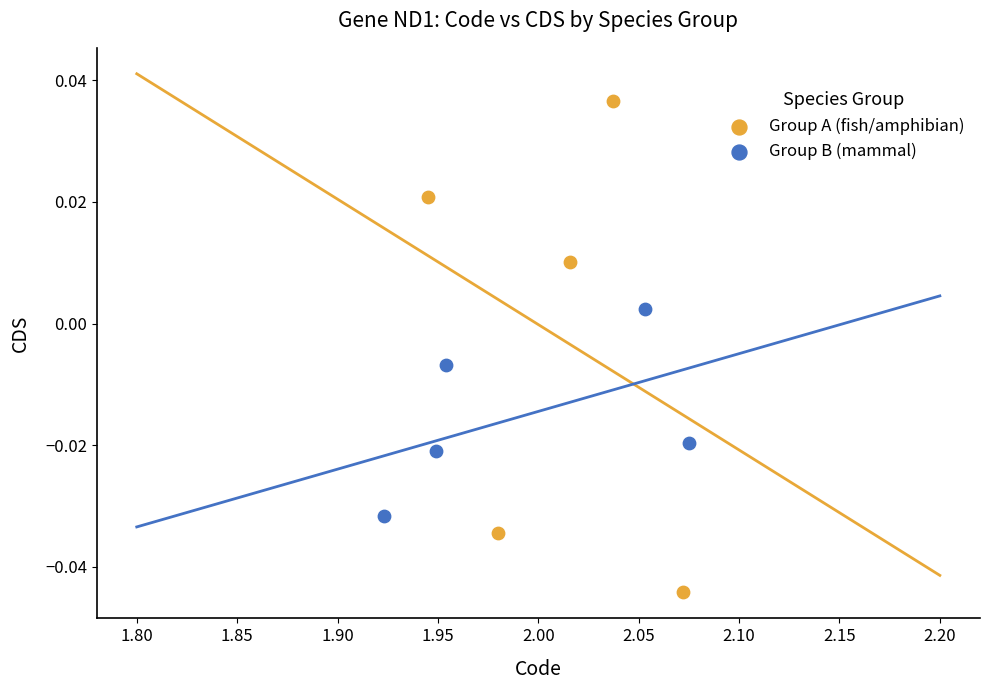

What are all the series names shown in the legend?

Group A (fish/amphibian), Group B (mammal)